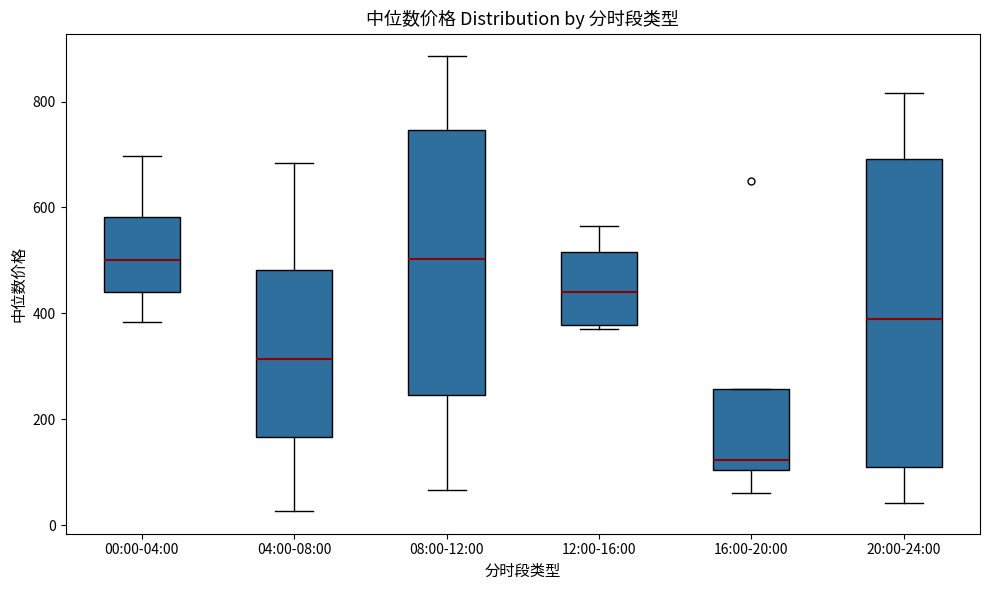

Comparing the boxes themselves (not the whiskers), which one is the tallest?

20:00-24:00